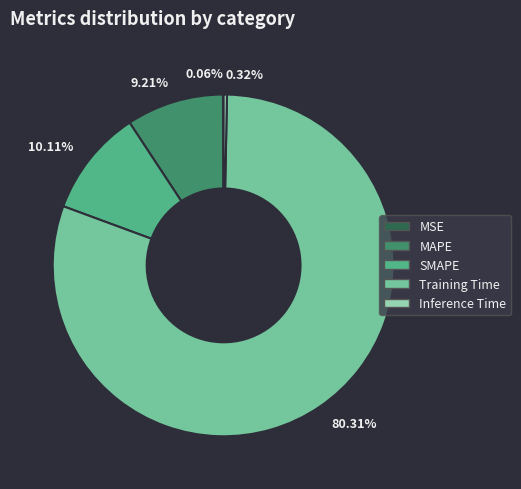

Which has a higher value, 0.32% or 9.21%?

9.21%